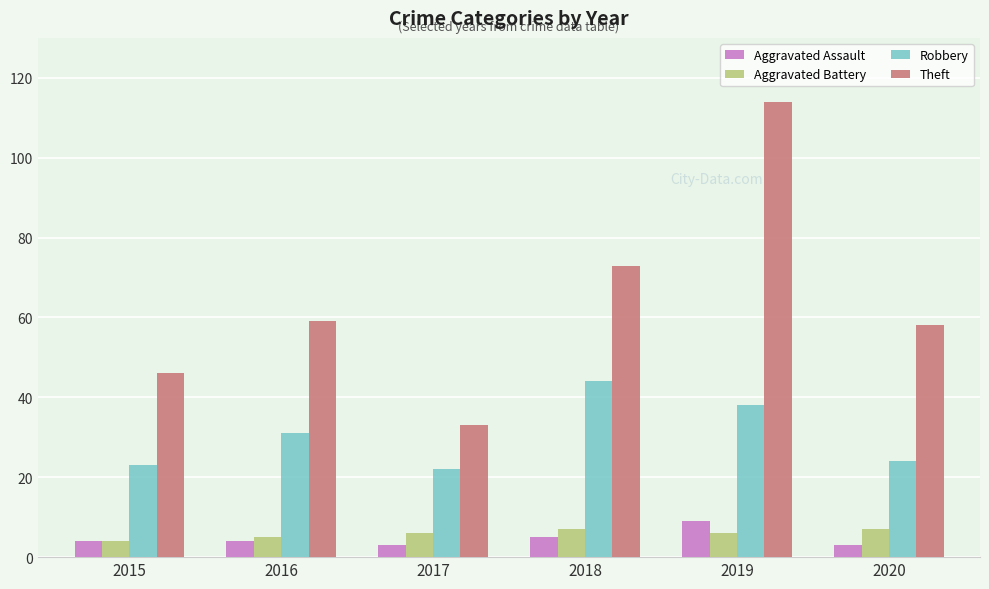

What is the sum of all Aggravated Battery values?

35